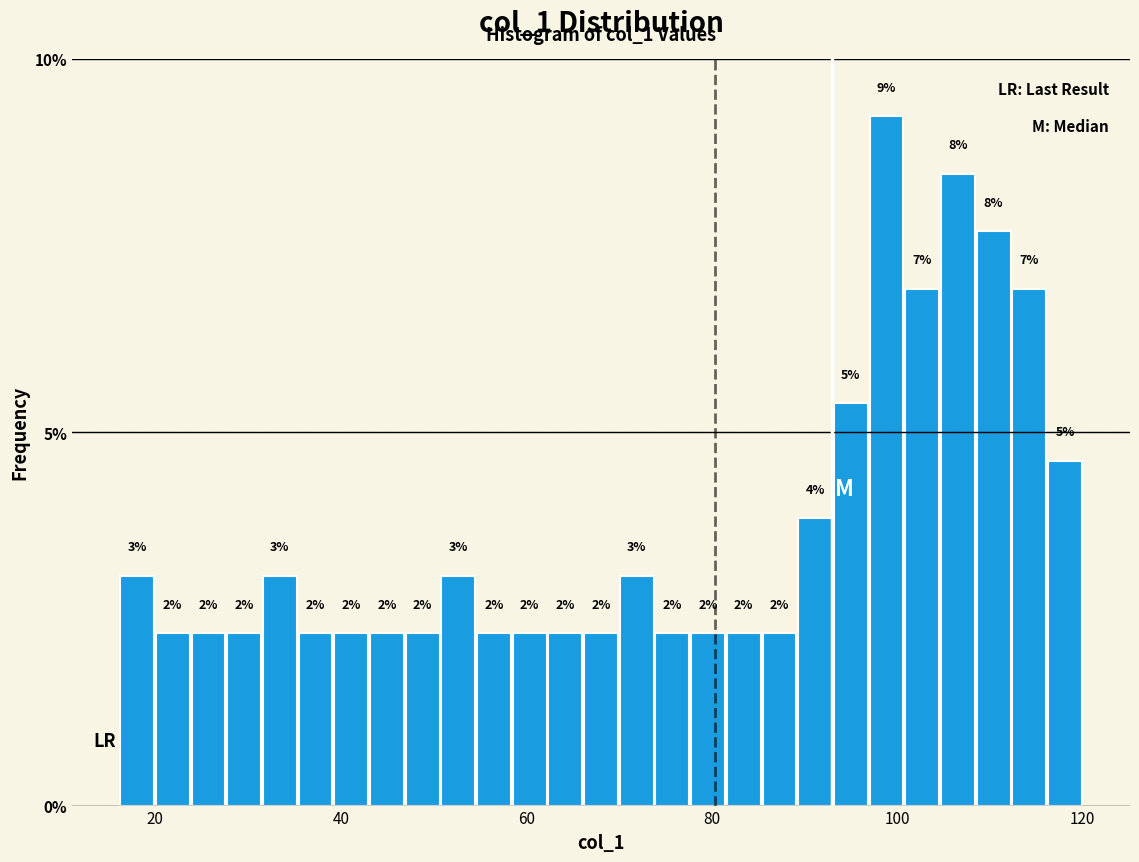

Around what value on the x-axis is the tallest bar? Give the approximate position of its centre, as read against the axis.

98